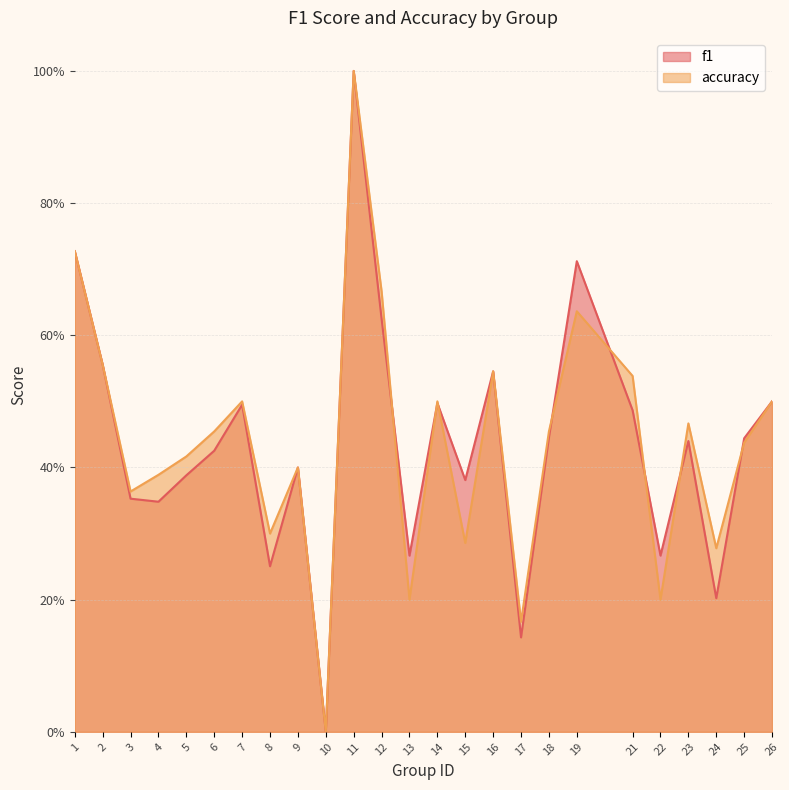

Rank the series at 4 from lowest to highest value.

f1, accuracy